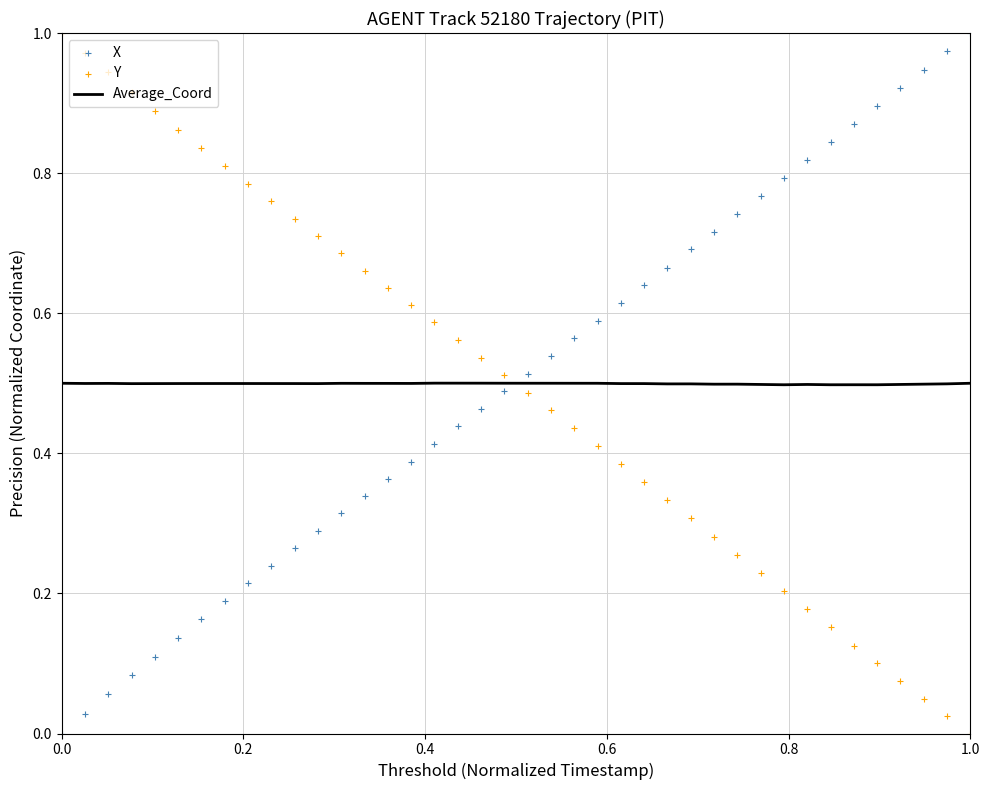

Which series has the largest total across all categories?

X